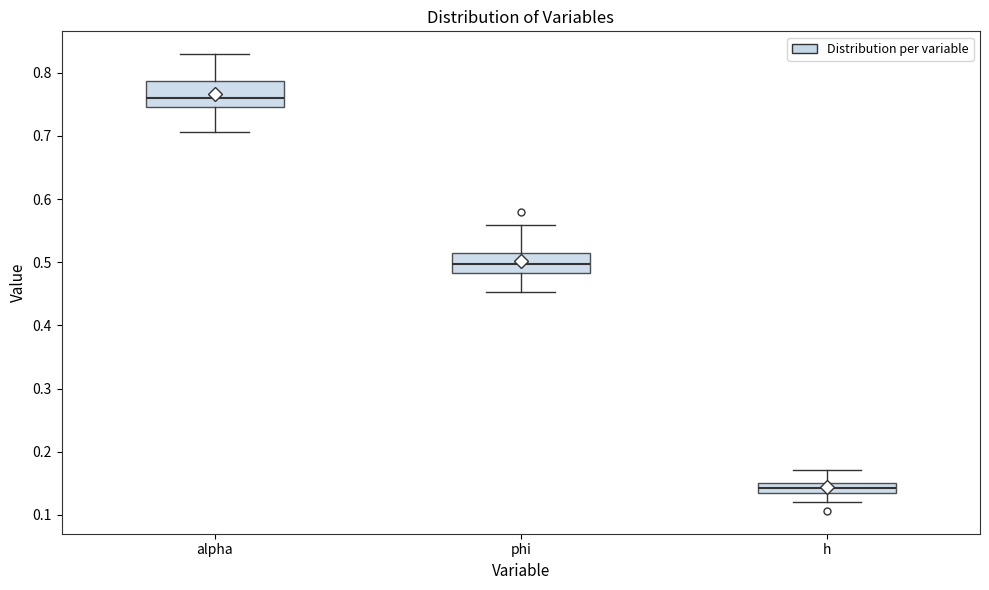

Reading left to right, read every box against the y-axis: the position of its median line, the range the box covers, and the ends of its whiskers. The values are not printed on the chart, so give them approximately, as read against the axis.

alpha: median 0.76, box 0.75 to 0.79, whiskers 0.71 to 0.83
phi: median 0.50, box 0.48 to 0.52, whiskers 0.45 to 0.56
h: median 0.14, box 0.13 to 0.15, whiskers 0.12 to 0.17